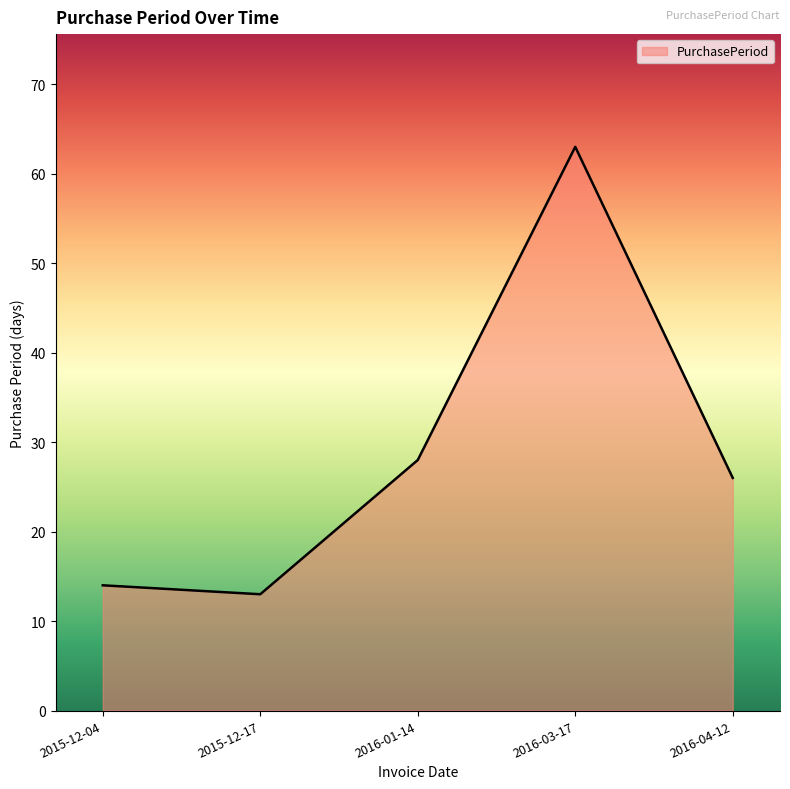

Rank the categories by value from highest to lowest.

2016-03-17, 2016-01-14, 2016-04-12, 2015-12-04, 2015-12-17